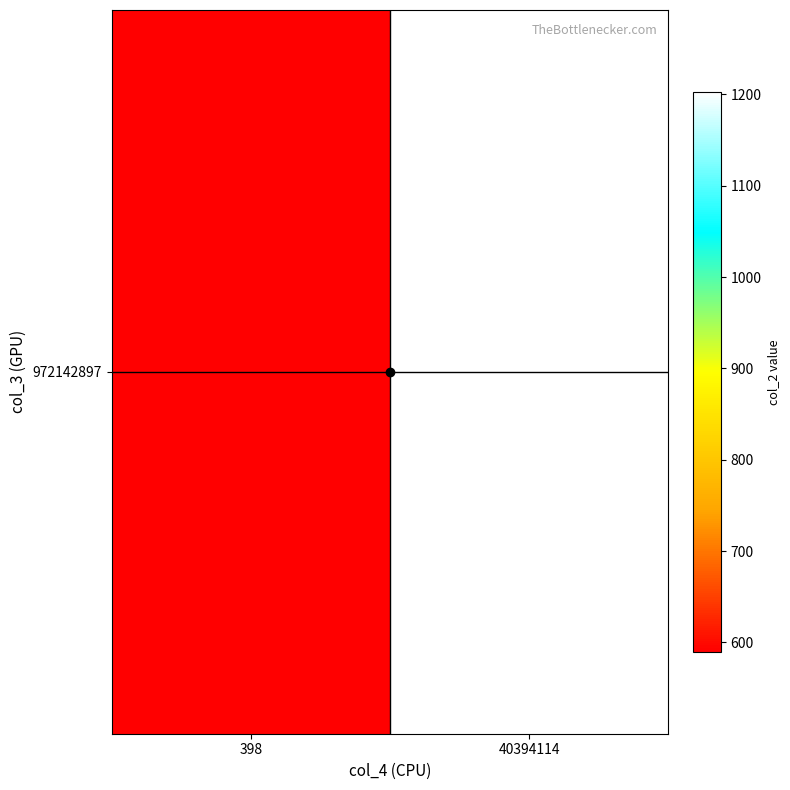

How many data points are above 1202?

1